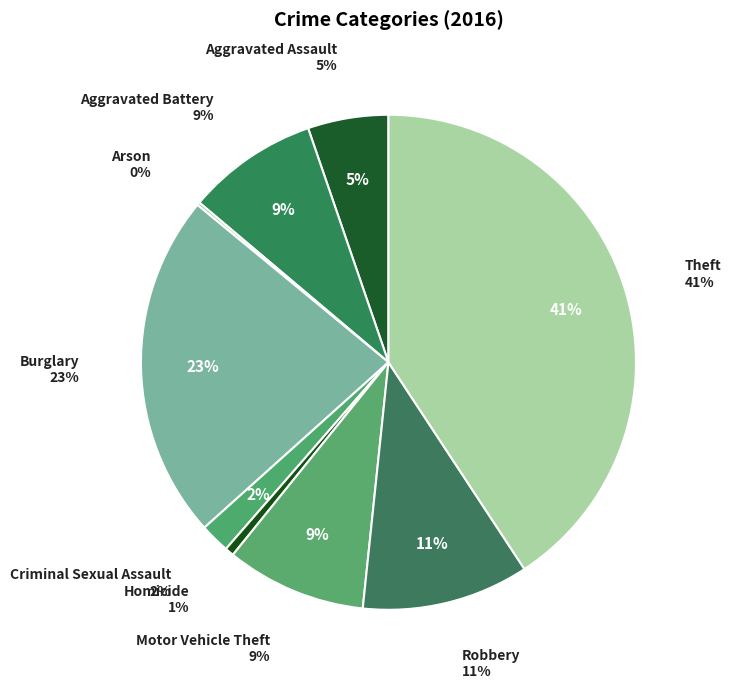

Which has a higher value, Motor Vehicle Theft or Theft?

Theft